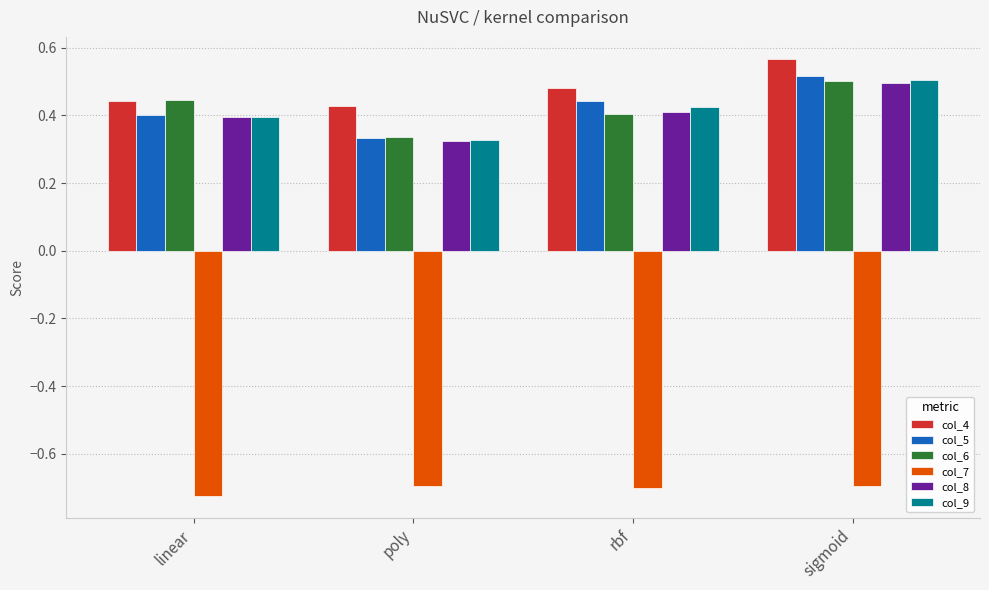

True or false: col_8 has a value of 0.7 at linear.

False